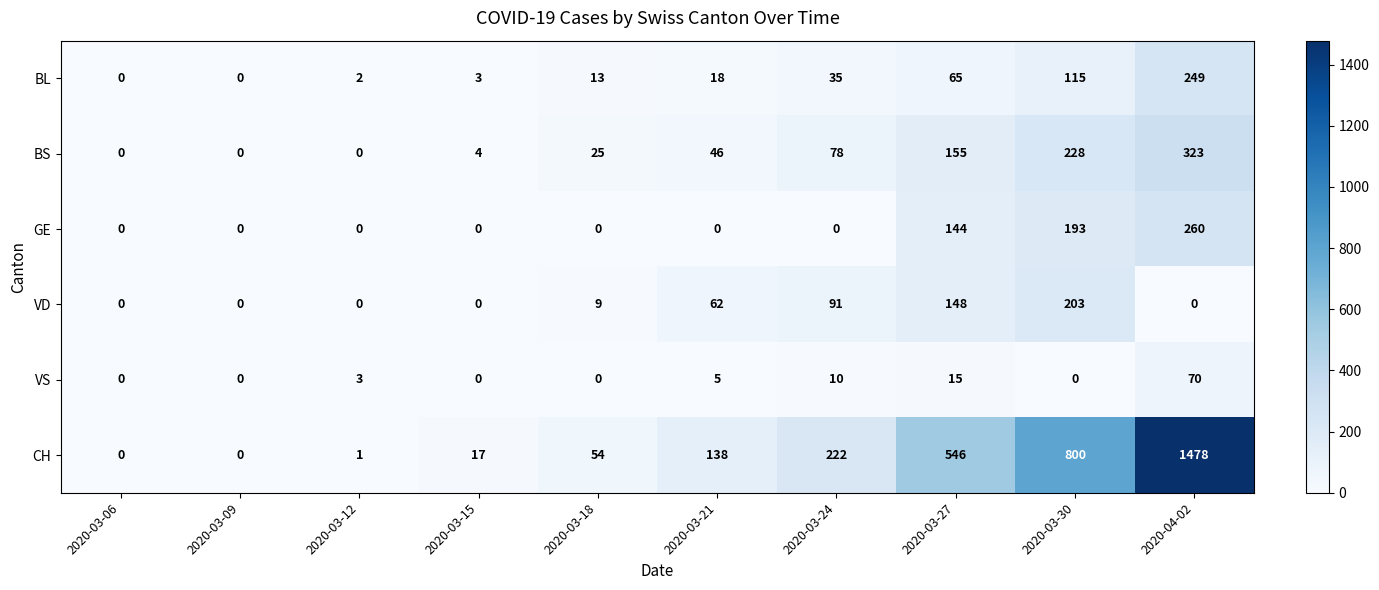

Rank the series at 2020-03-24 from highest to lowest value.

CH, VD, BS, BL, VS, GE